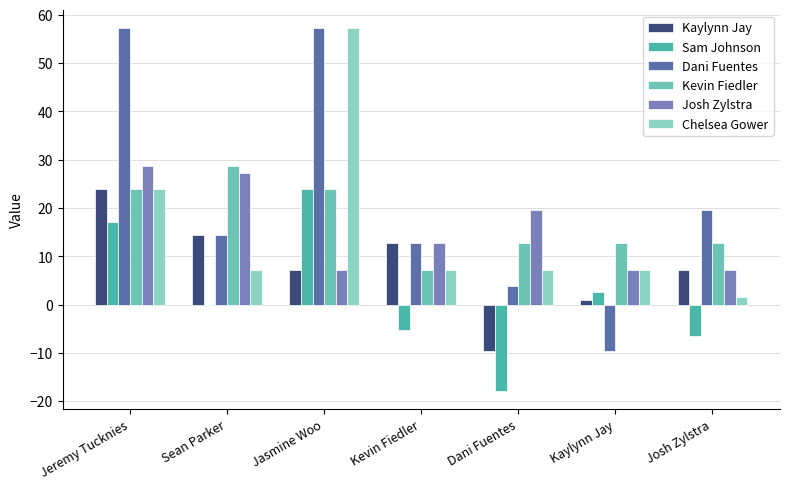

How many groups of bars are there?

7